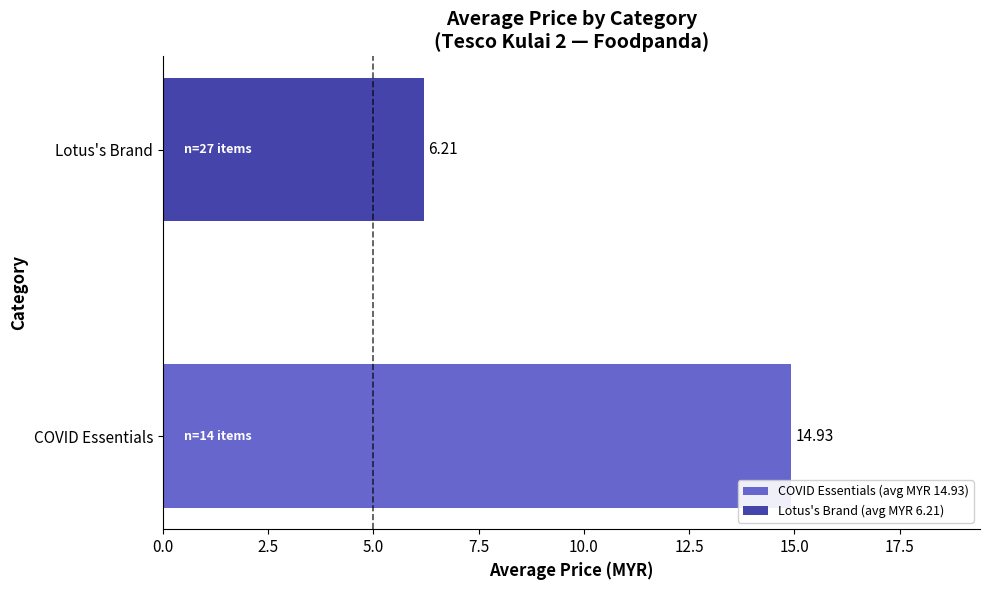

What is the sum of the values at COVID Essentials and Lotus's Brand?

21.1